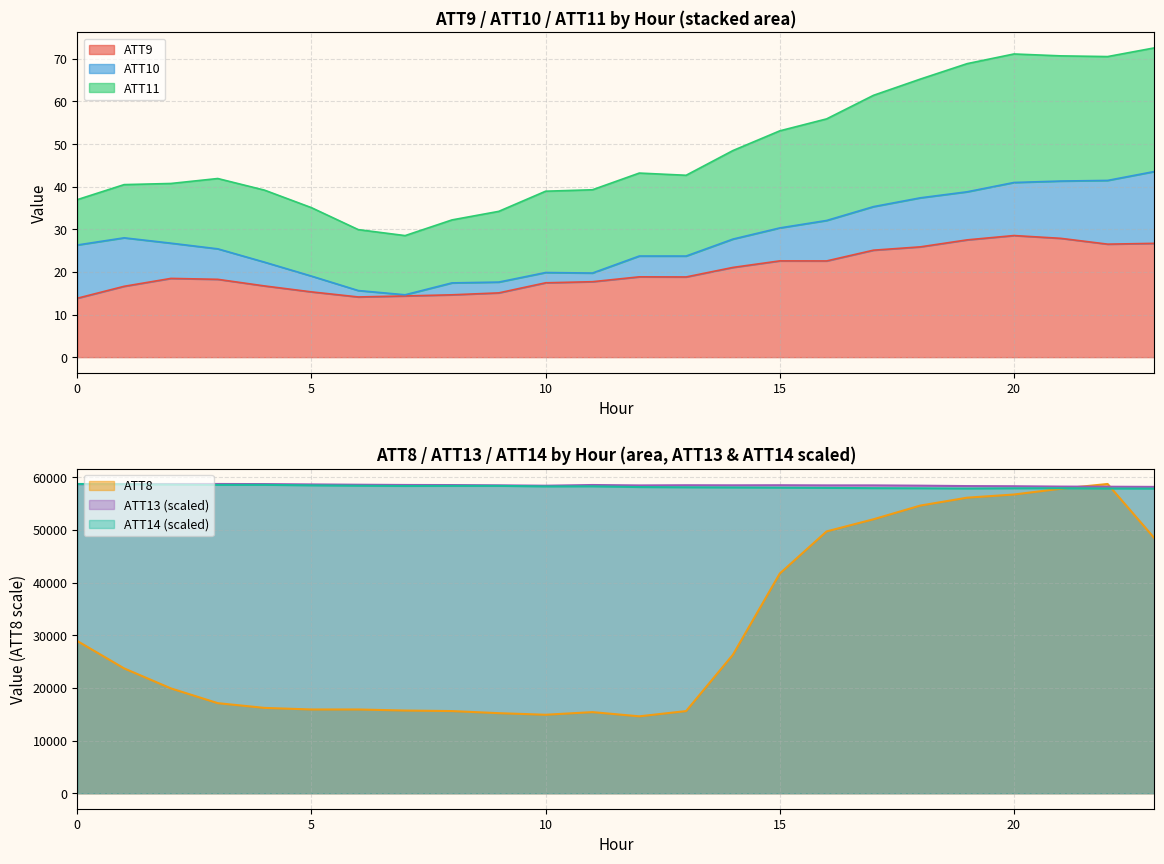

What is the minimum value for ATT9?

13.8